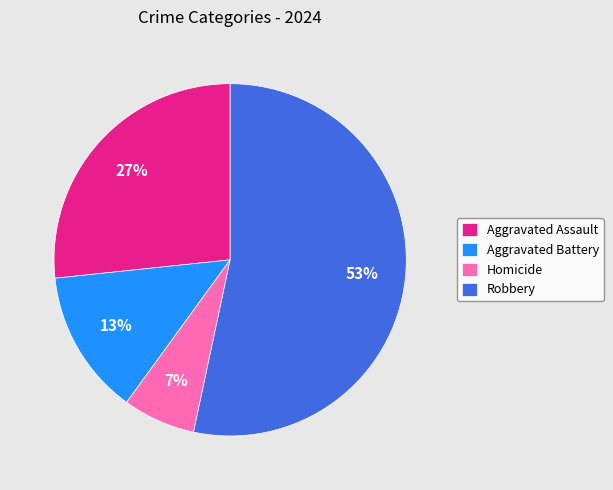

To the nearest percent, what percentage of the pie is Aggravated Assault?

27%